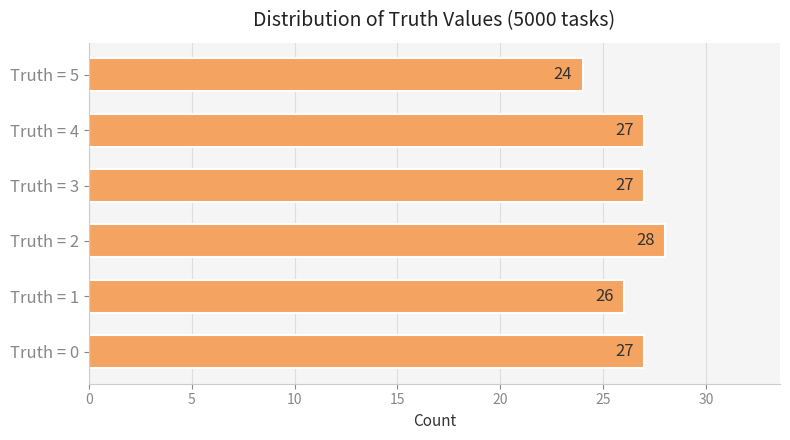

What is the sum of the values at Truth = 4 and Truth = 5?

51